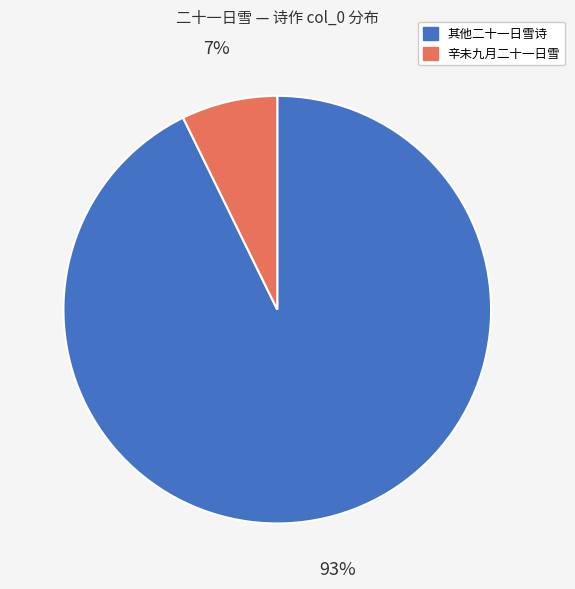

To the nearest percent, what portion does 辛未九月二十一日雪 represent?

7%